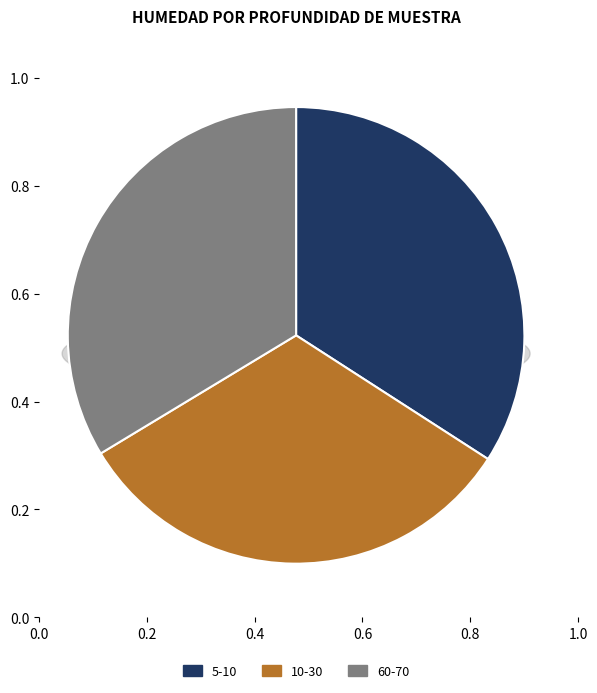

Rank the categories by value from highest to lowest.

5-10, 60-70, 10-30